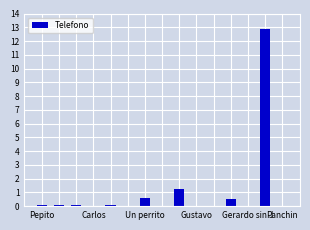

How many data points are above 72840124?

7